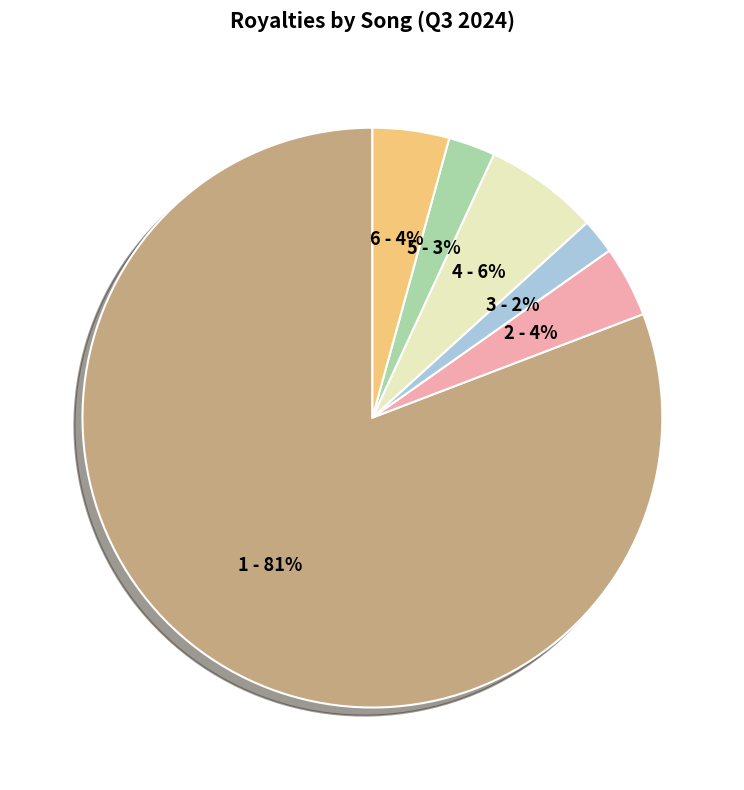

How many segments does this pie chart have?

6